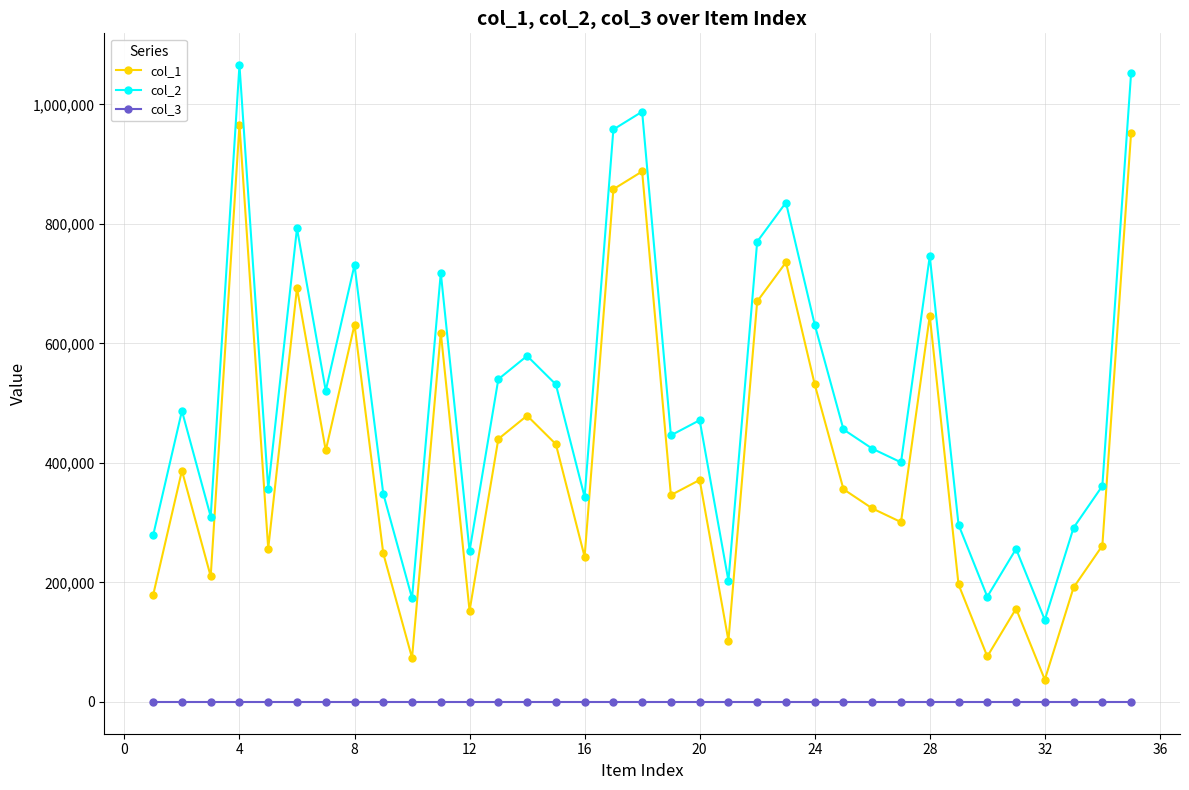

Rank the series by their average value, from lowest to highest.

col_3, col_1, col_2